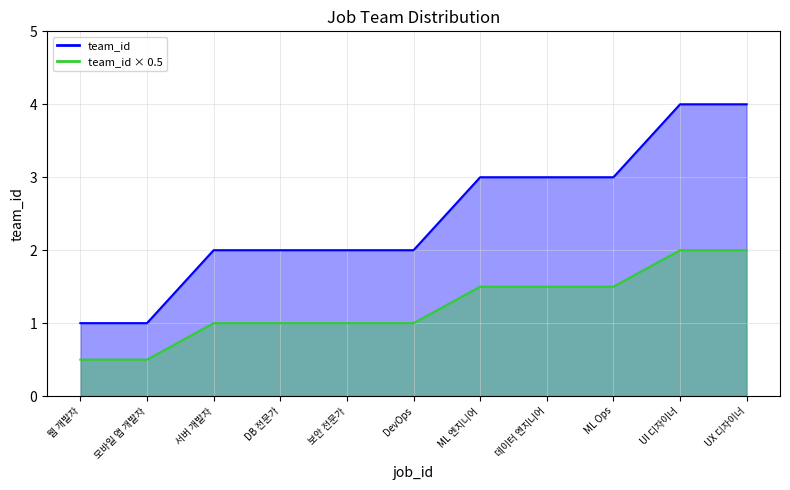

What is the difference between the maximum and minimum values?

3